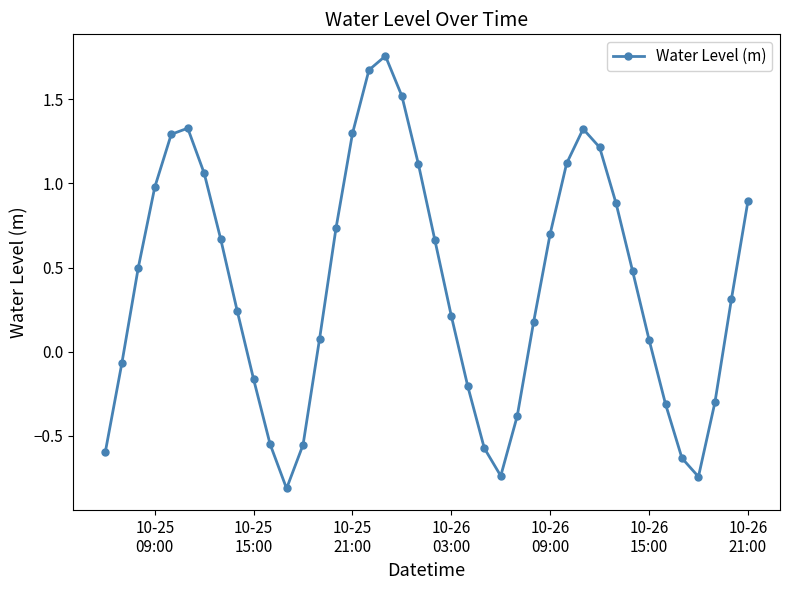

True or false: the data has more than 0 interior local peaks.

True